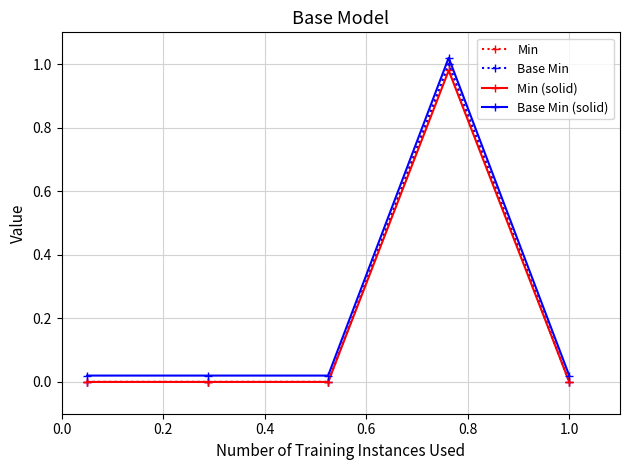

How many lines are shown in the chart?

4